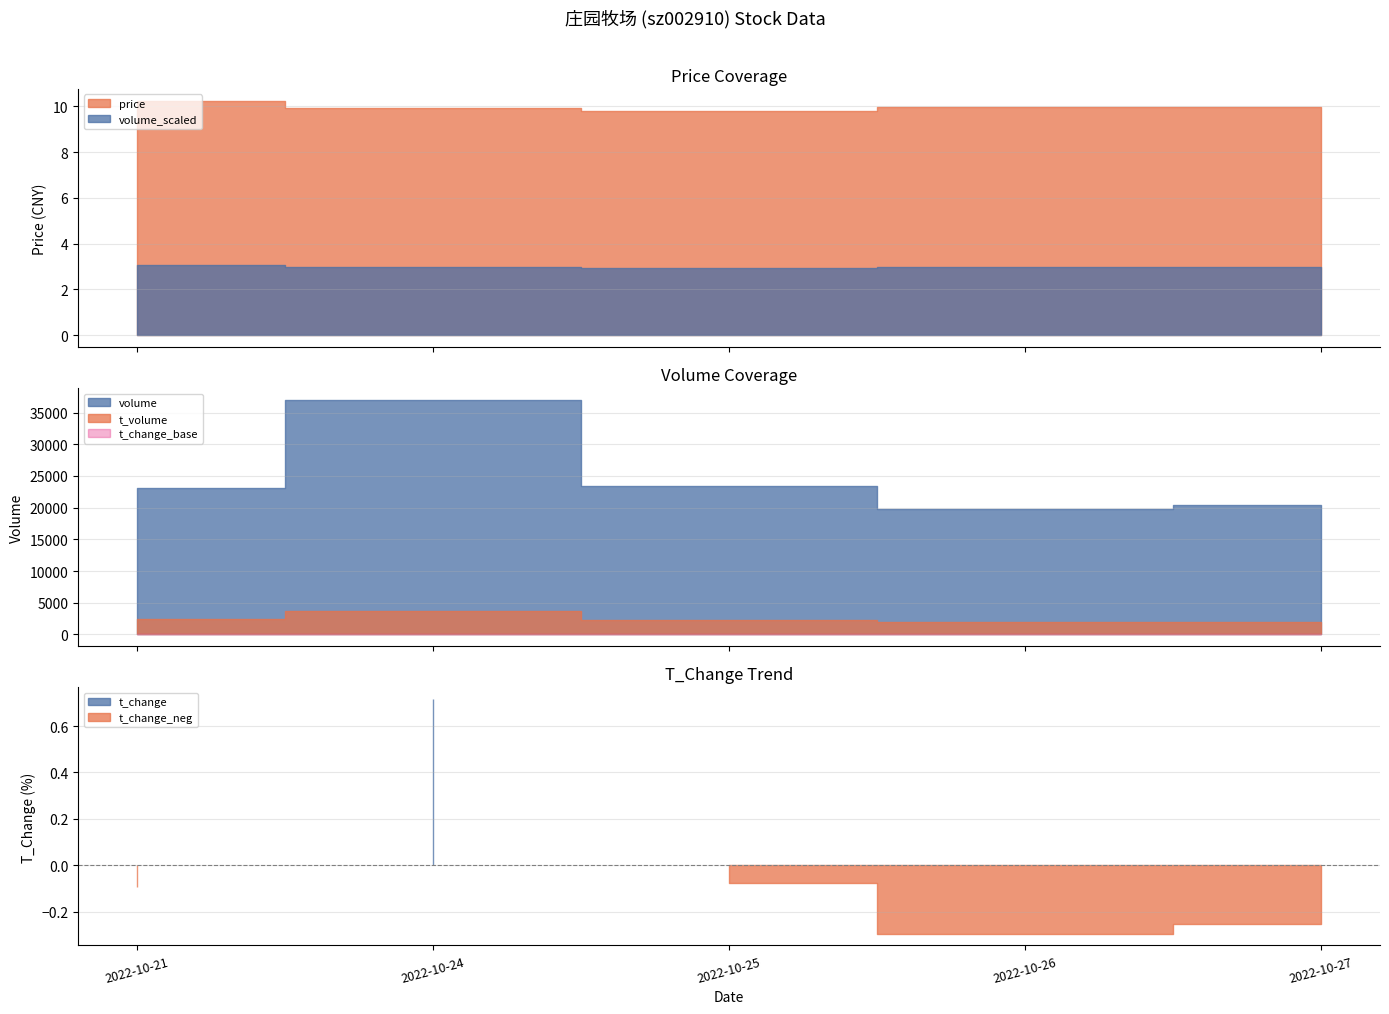

Which category has the highest value across all series?

2022-10-24